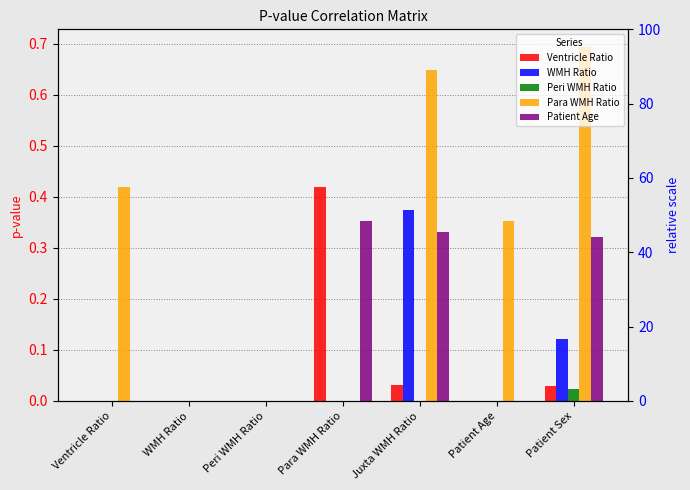

Are the bars grouped side by side (vs. stacked)?

Yes